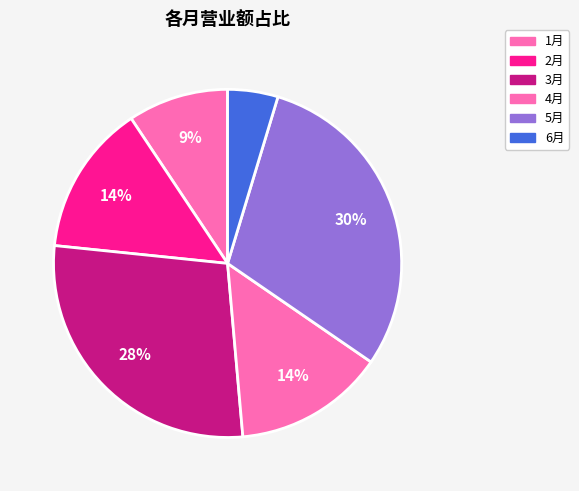

What percentage is the 1月 slice, to the nearest percent?

9%